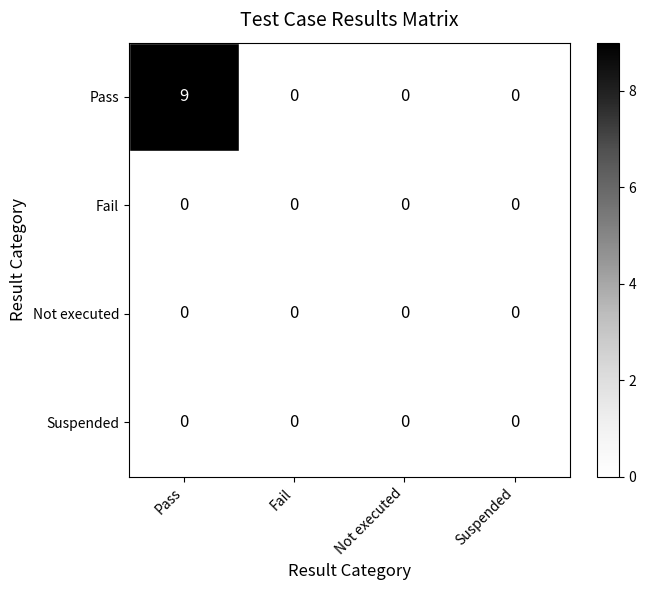

Between Pass and Not executed, which series saw the biggest shift?

Pass